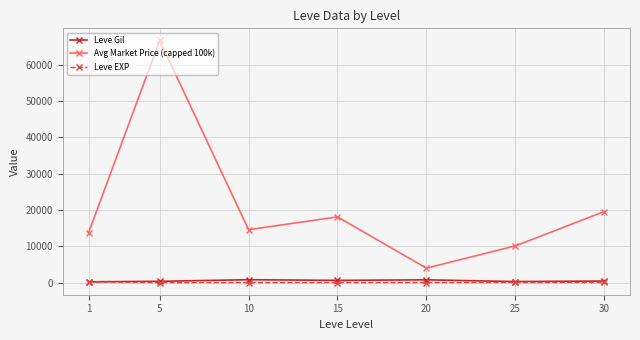

At which category is the sum across all series the highest?

5